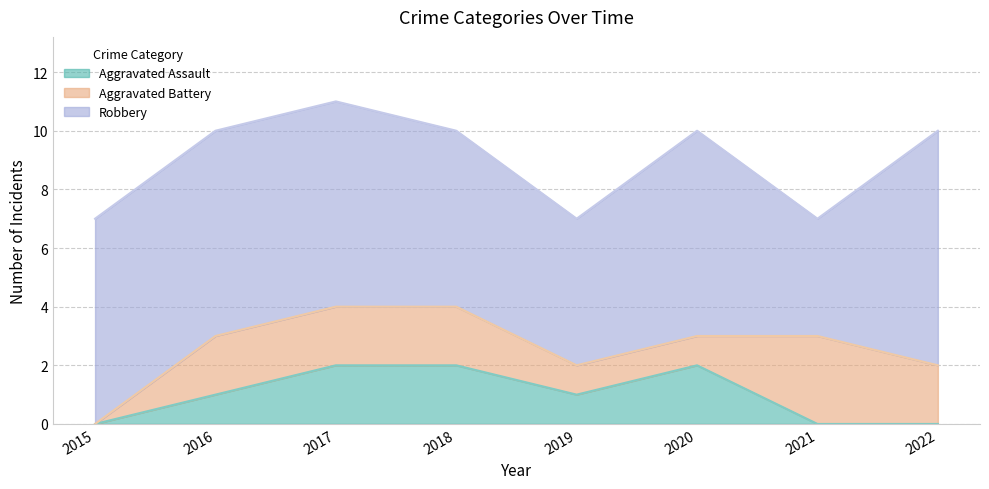

True or false: Aggravated Battery has a value of 1 at 2021.

False